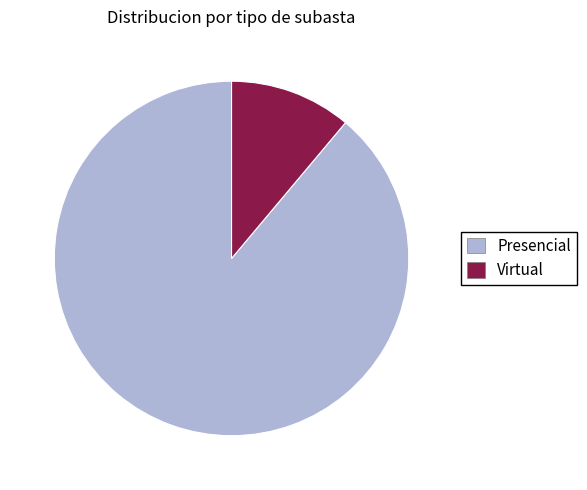

The Virtual slice represents 1% of the pie. True or false?

False